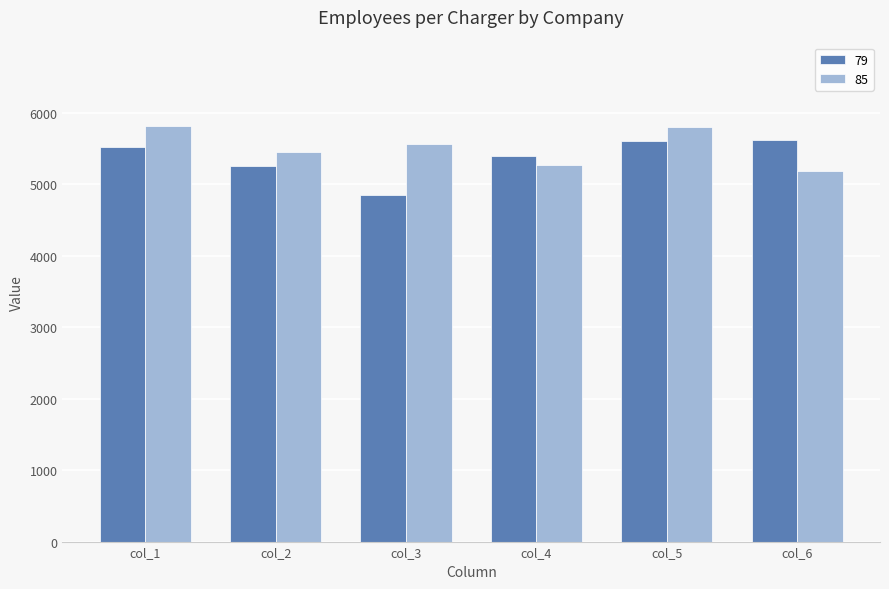

Rank the series by their average value, from highest to lowest.

85, 79